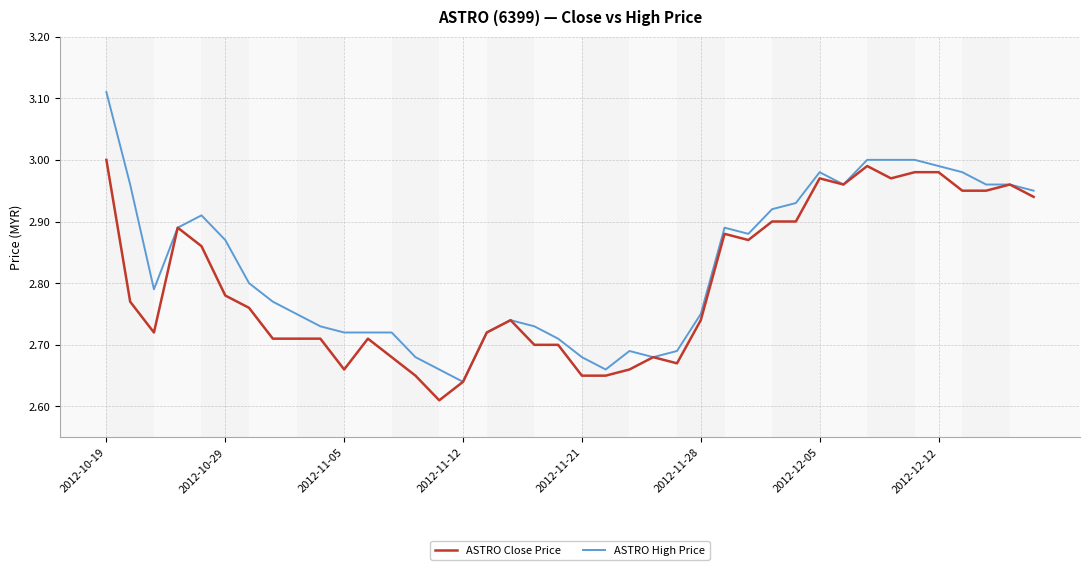

Rank the series by their average value, from lowest to highest.

ASTRO Close Price, ASTRO High Price